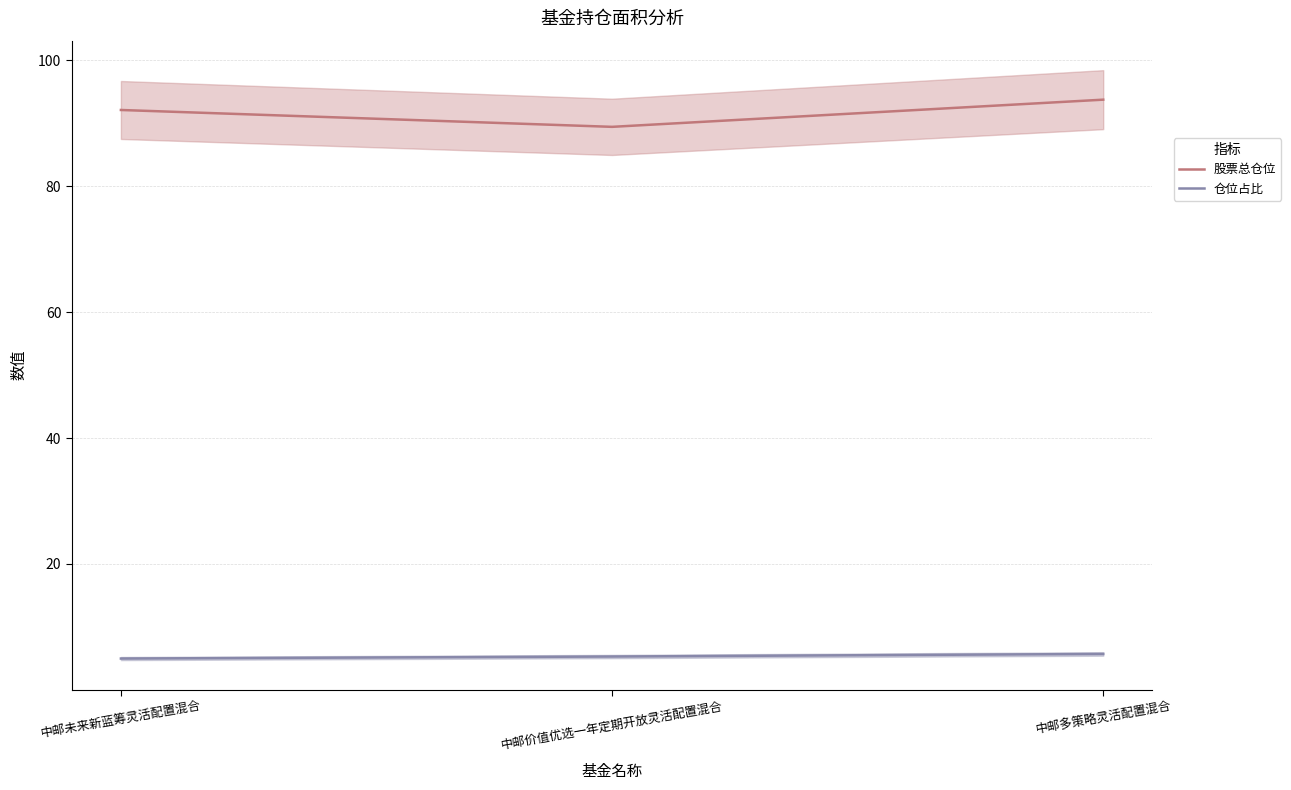

What position from the right is 中邮未来新蓝筹灵活配置混合?

3